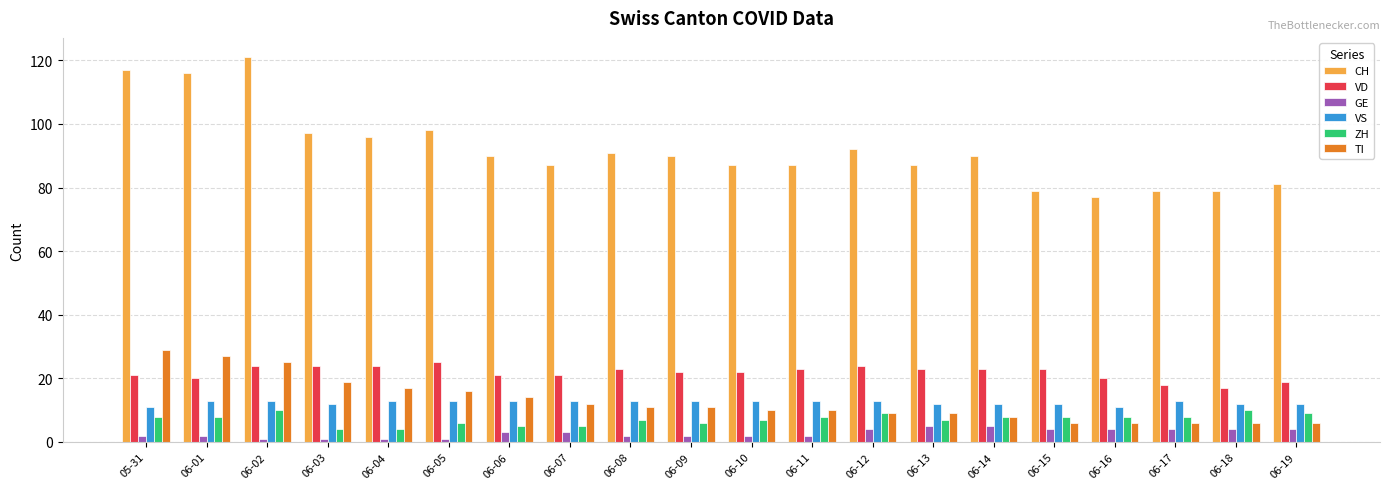

Is the value of CH at 06-03 greater than the value of VD at 06-02?

Yes